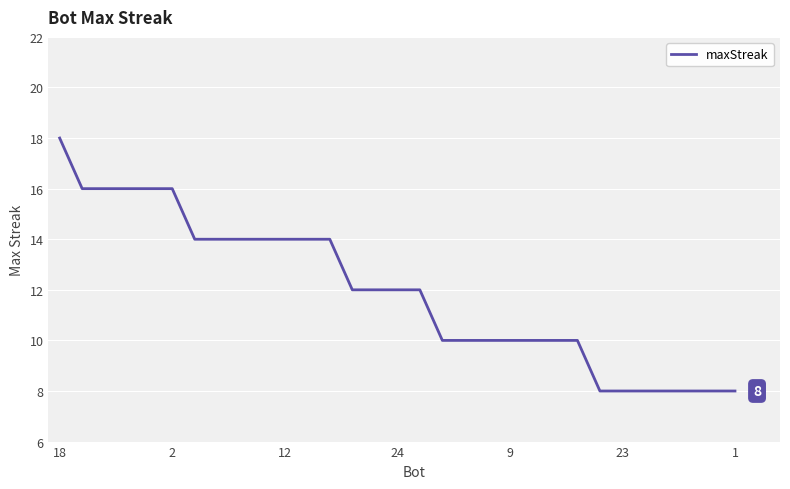

What is the minimum value shown in the chart?

8